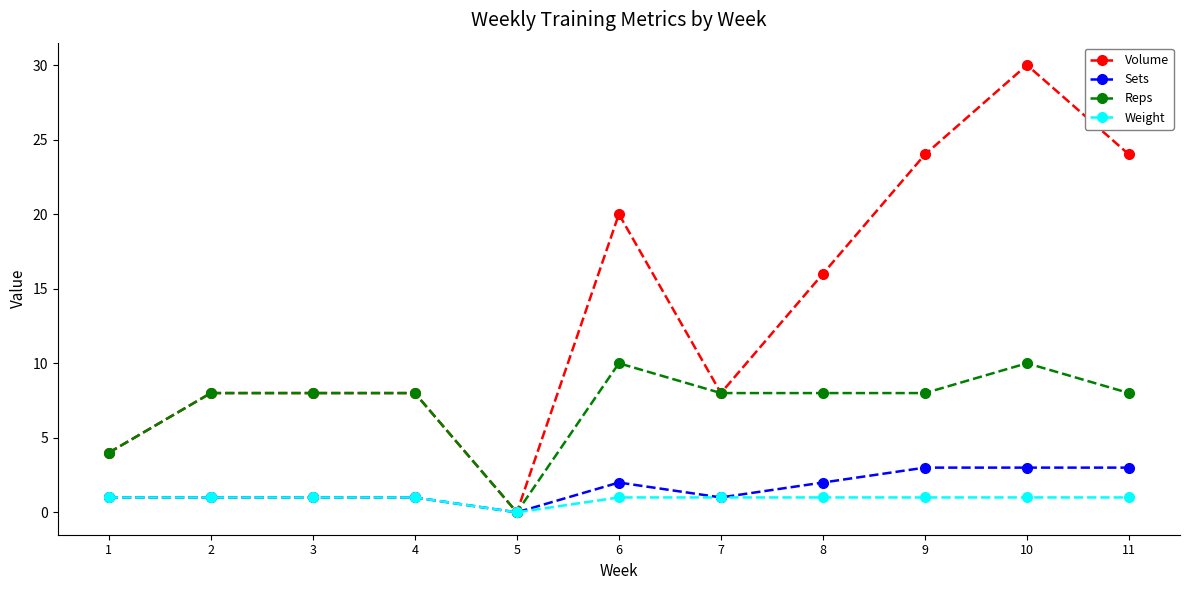

Which label corresponds to the largest value in the chart?

10